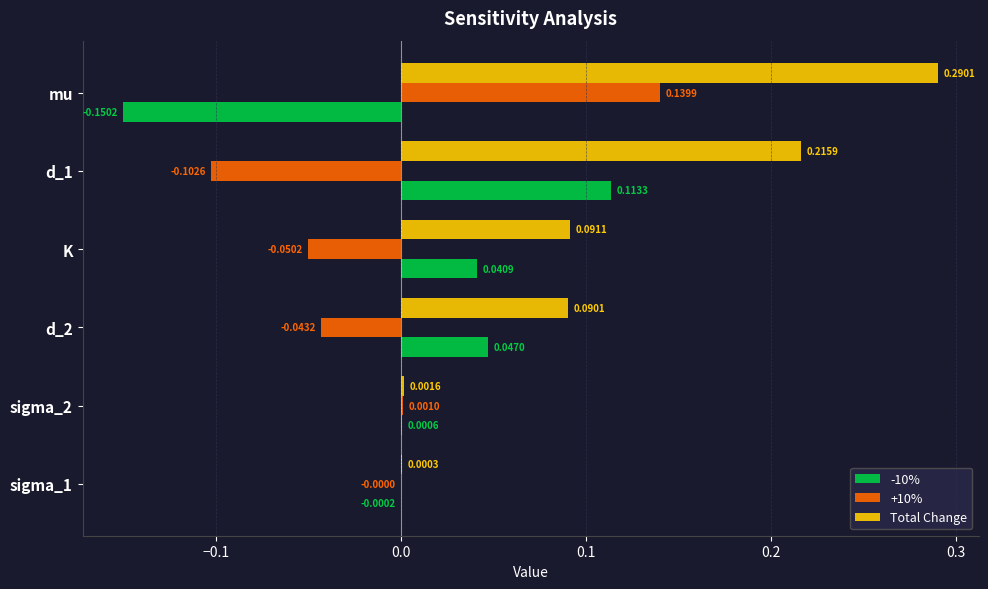

Between sigma_2 and K, which series saw the biggest shift?

Total Change